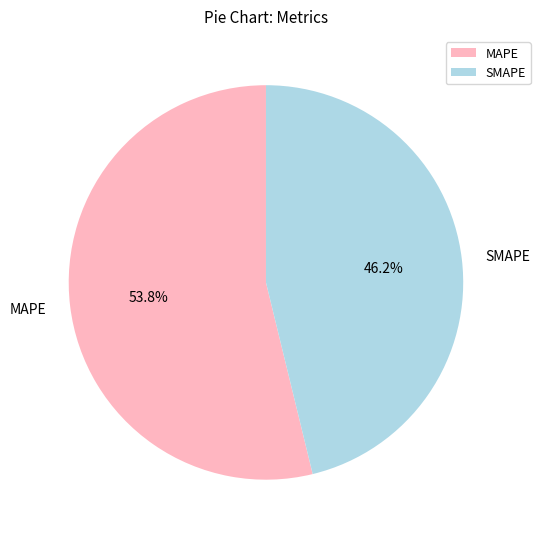

To the nearest percent, what is the difference between the largest and smallest slice percentages?

8%